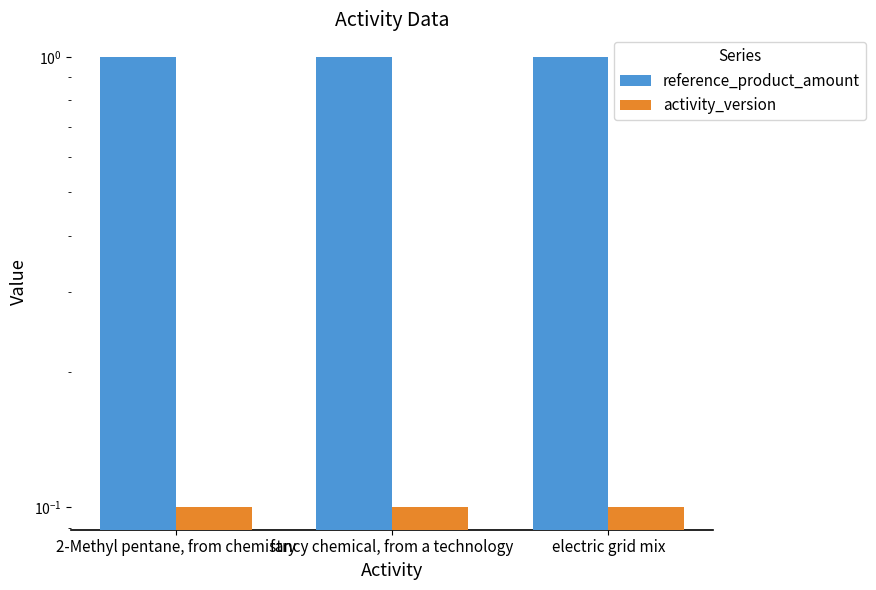

What position from the right is fancy chemical, from a technology?

2